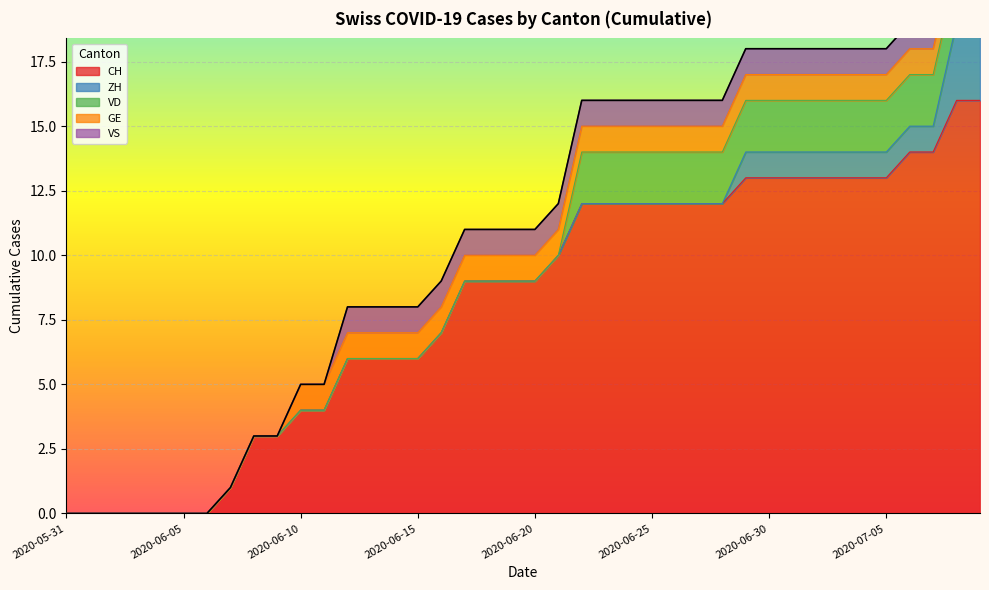

Is it true that VD equals 3 at 2020-06-24?

False